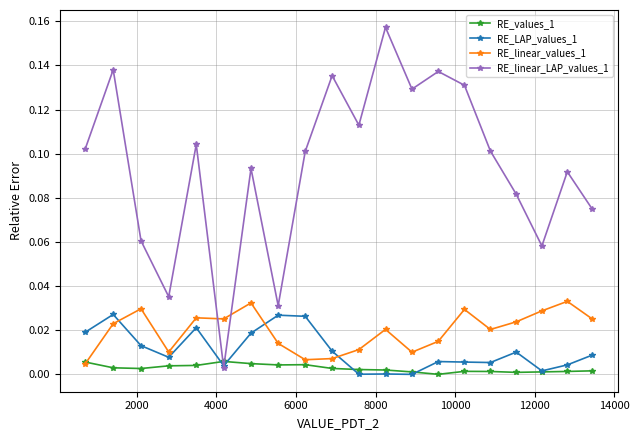

In RE_linear_LAP_values_1, how many points are higher than both neighbors (excluding endpoints)?

7